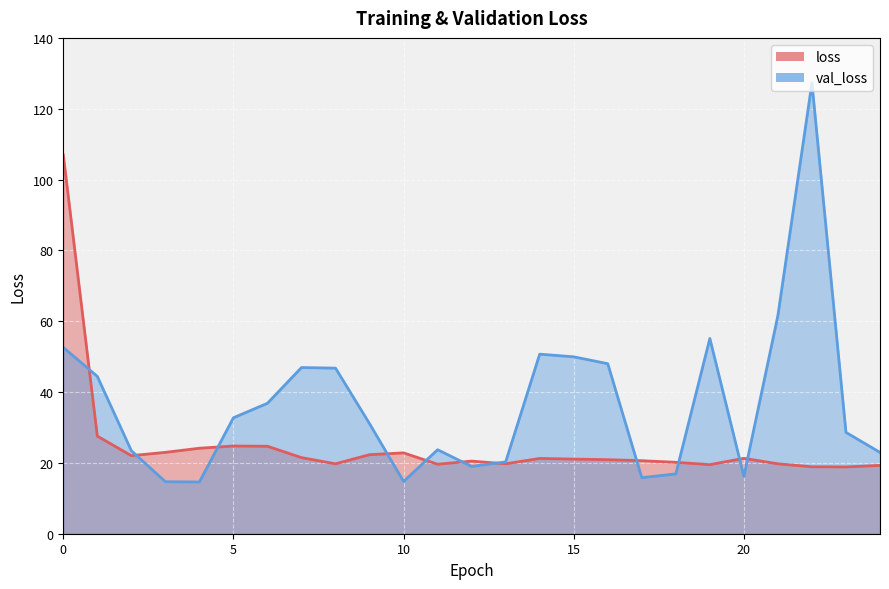

What is the difference between the maximum and second lowest values in the val_loss series?

112.6